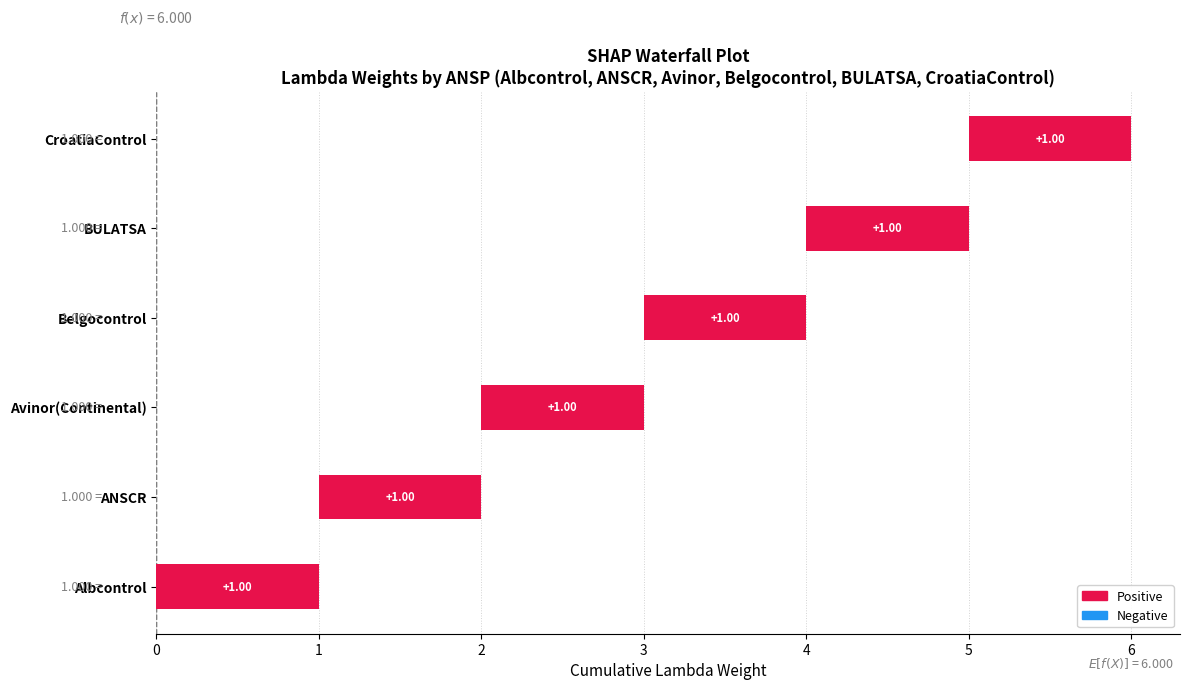

What is the sum of all ANSCR values?

1.0